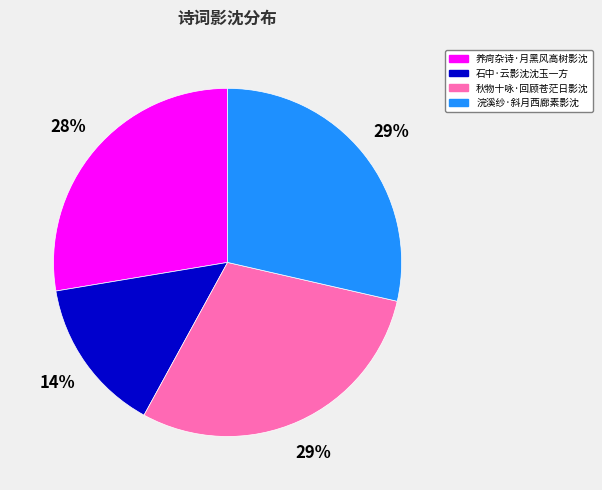

The 石中·云影沈沈玉一方 slice represents 14% of the pie. True or false?

True